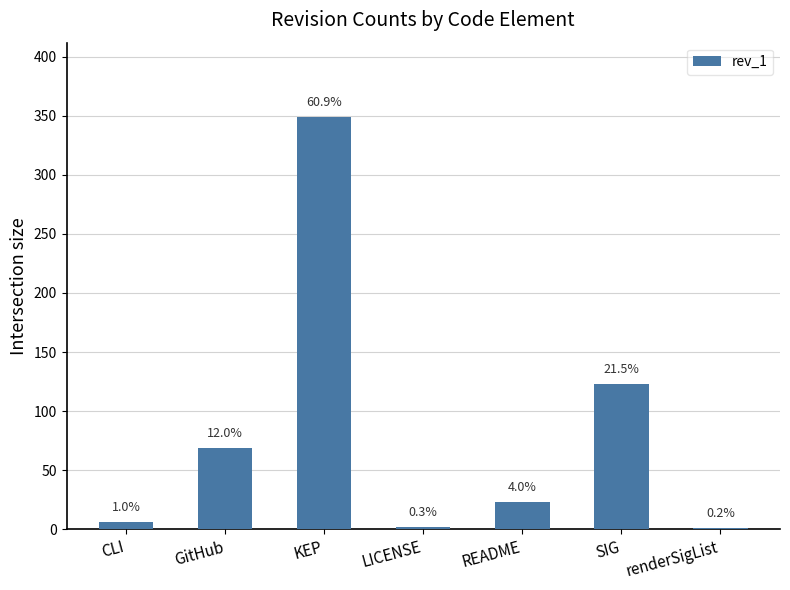

What is the difference between the values at CLI and KEP?

343